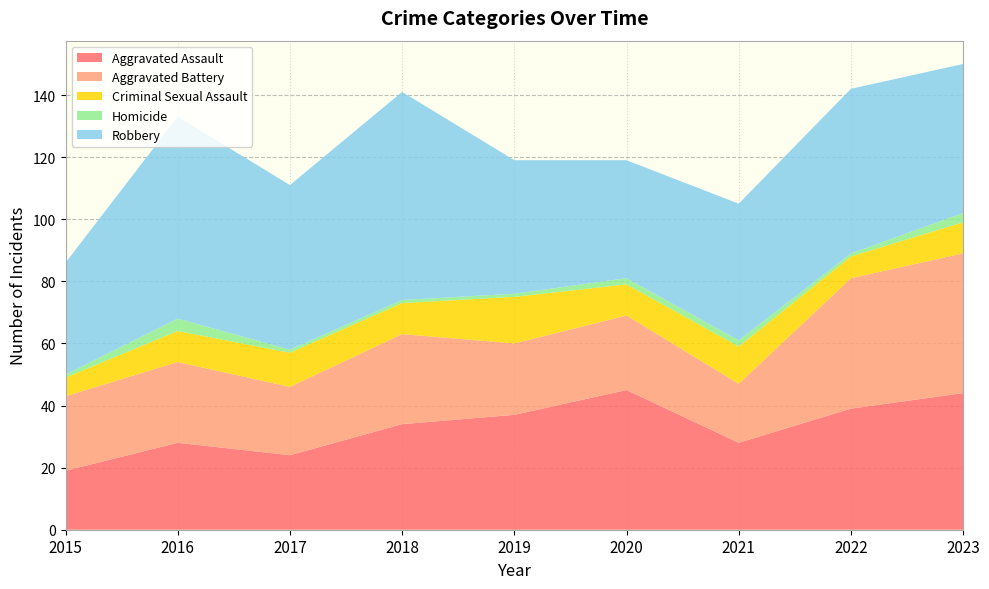

Reading left to right, transcribe all the data shown in this chart.

Aggravated Assault: 19	28	24	34	37	45	28	39	44
Aggravated Battery: 24	26	22	29	23	24	19	42	45
Criminal Sexual Assault: 6	10	11	10	15	10	12	7	10
Homicide: 1	4	1	1	1	2	2	1	3
Robbery: 36	65	53	67	43	38	44	53	48